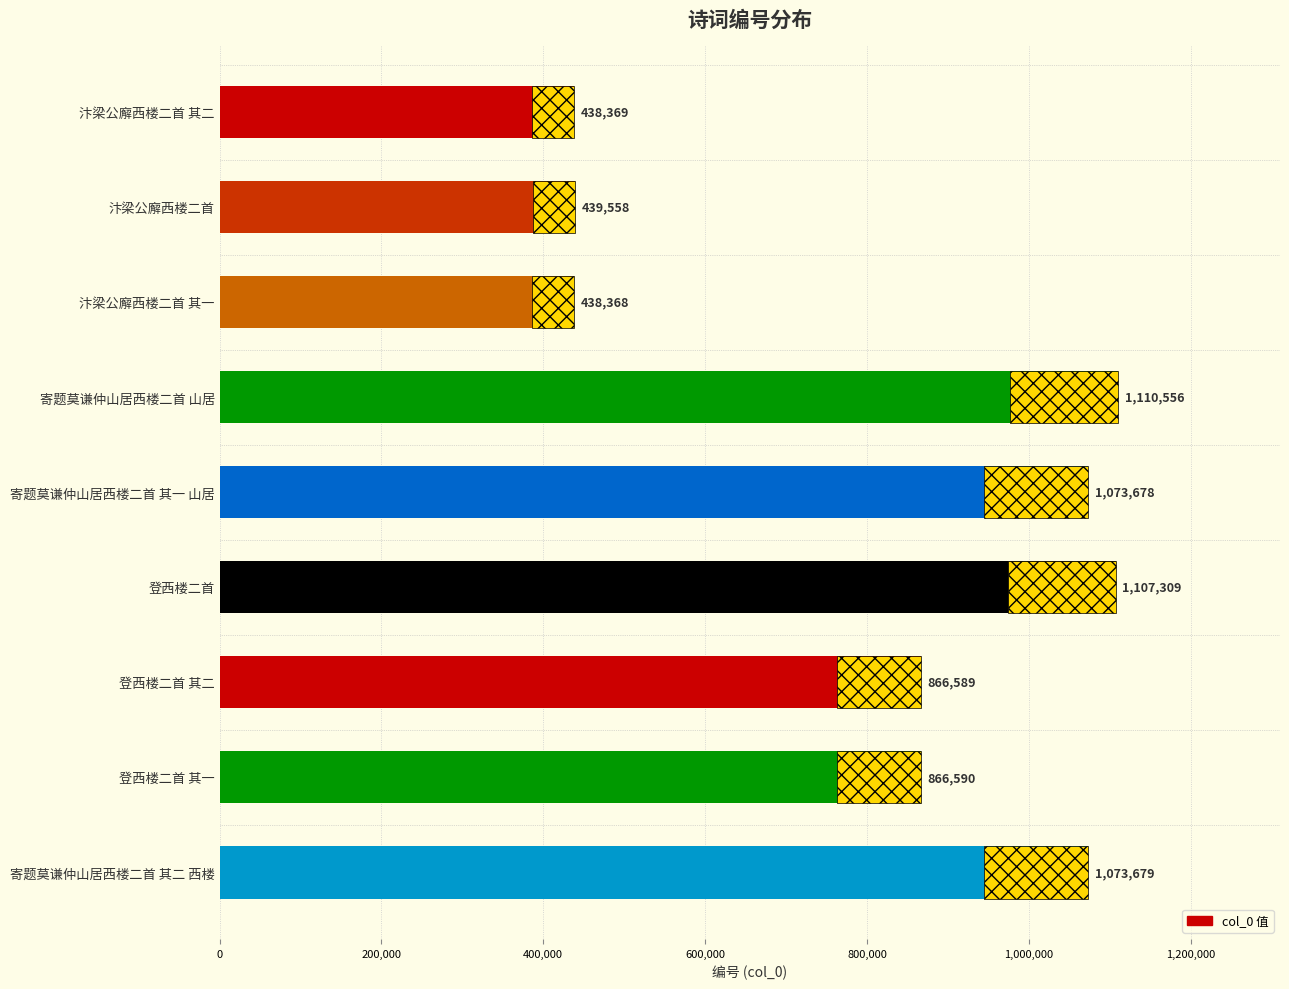

True or false: the data shows 205074 at 登西楼二首 其二.

False